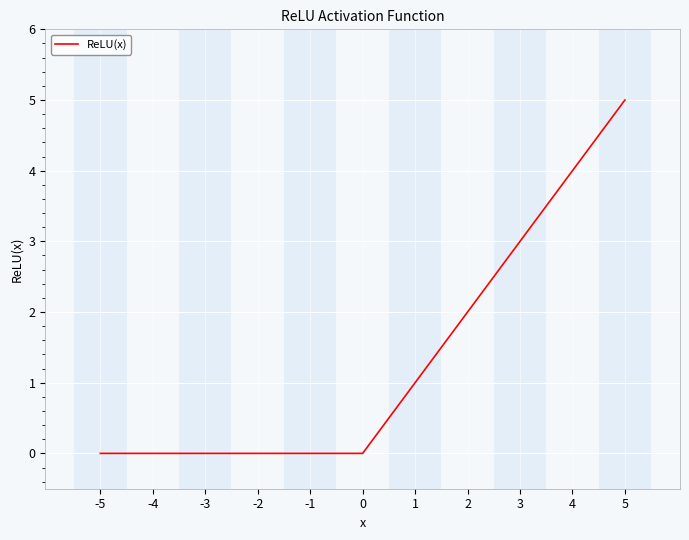

At which category does the chart reach its peak across all series?

5